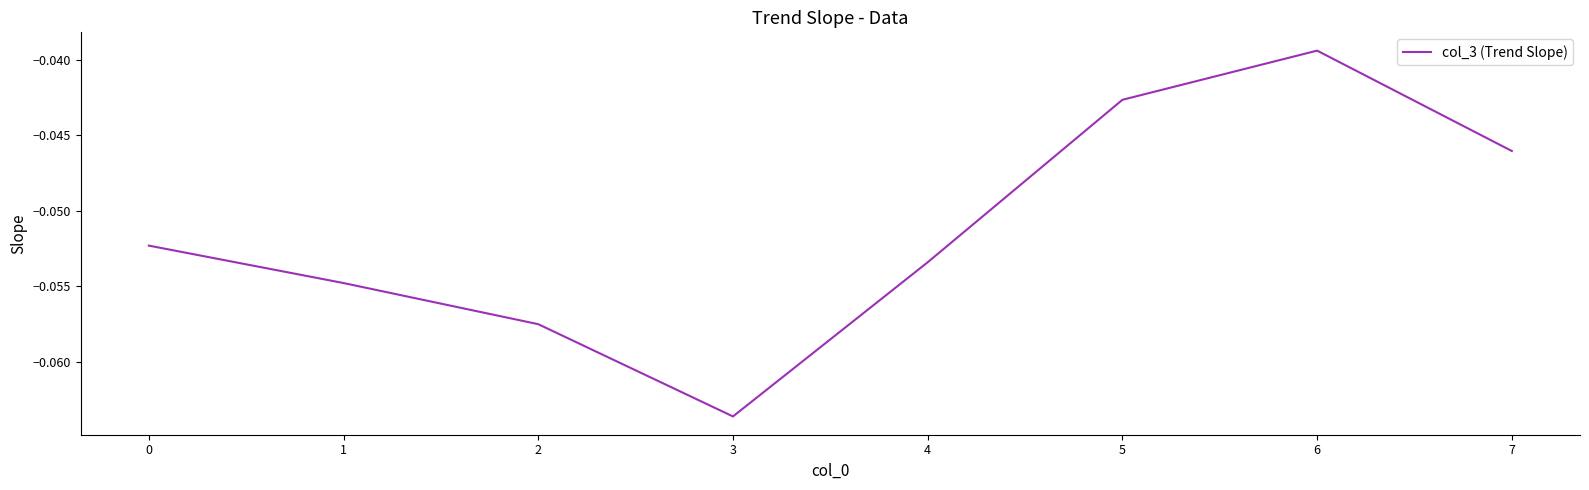

What is the sum of all values?

-0.4